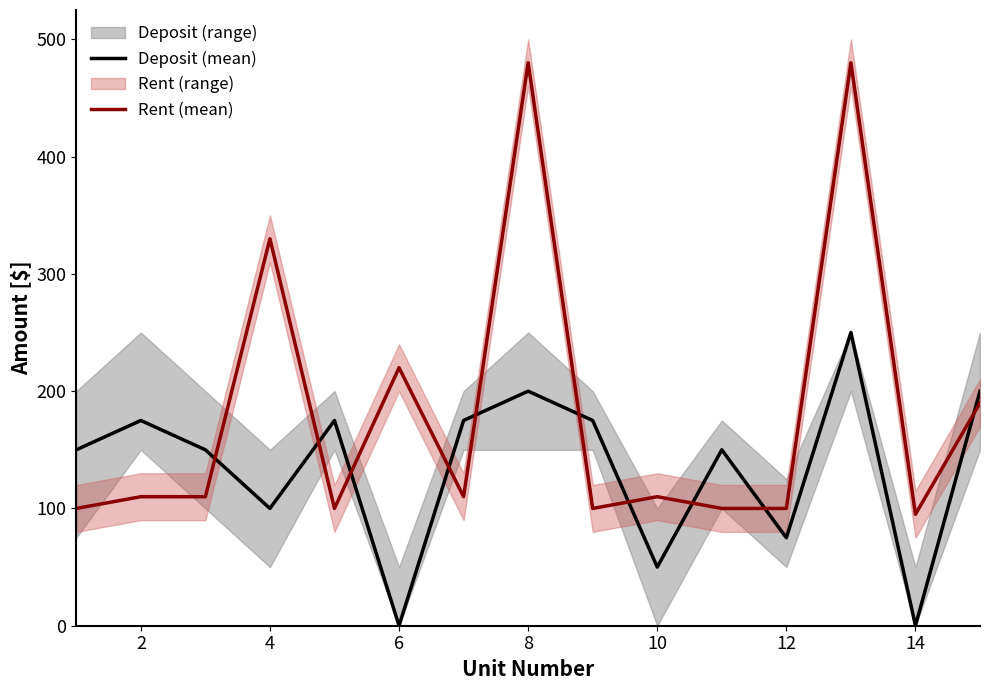

Which series has the widest spread of values?

Rent (mean)